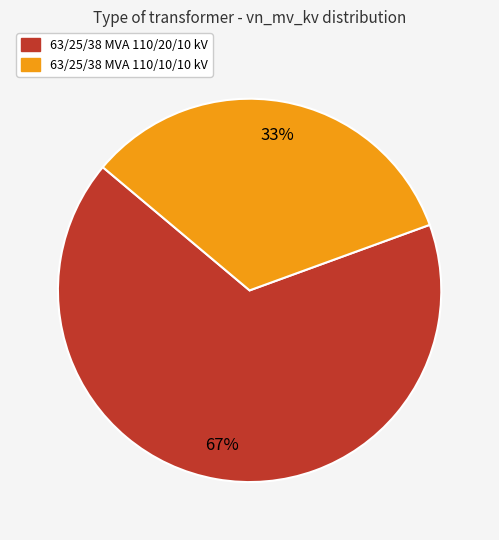

What is the ratio of the value at 63/25/38 MVA 110/20/10 kV to the value at 63/25/38 MVA 110/10/10 kV?

2.0